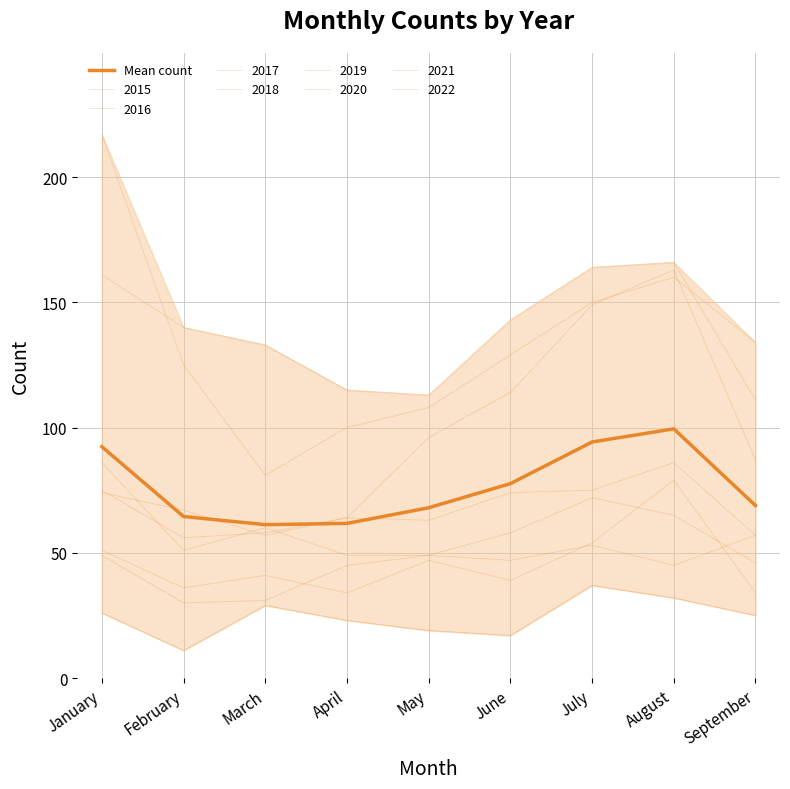

How many interior local valleys (lower than both neighbors) does the data have?

1